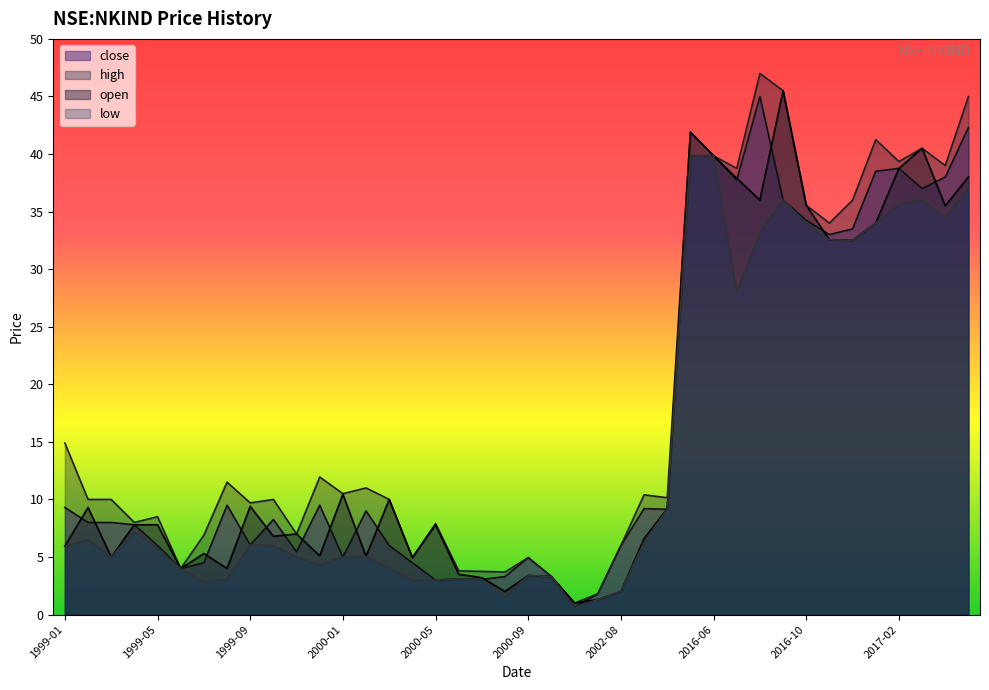

Where is the first local minimum for high?

1999-04